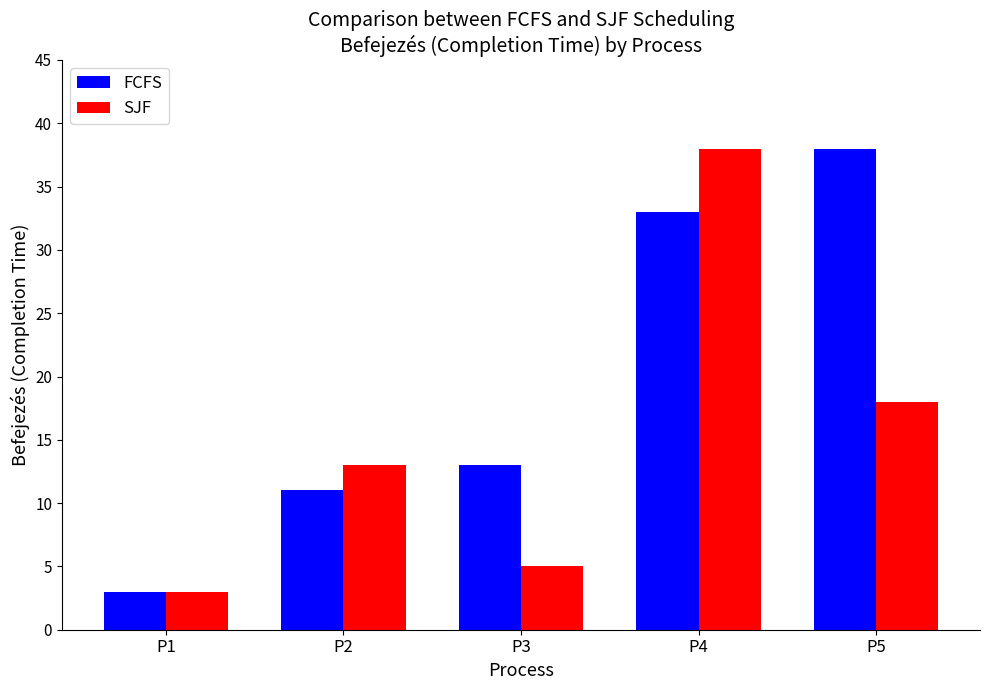

What is the sum of all FCFS values?

98